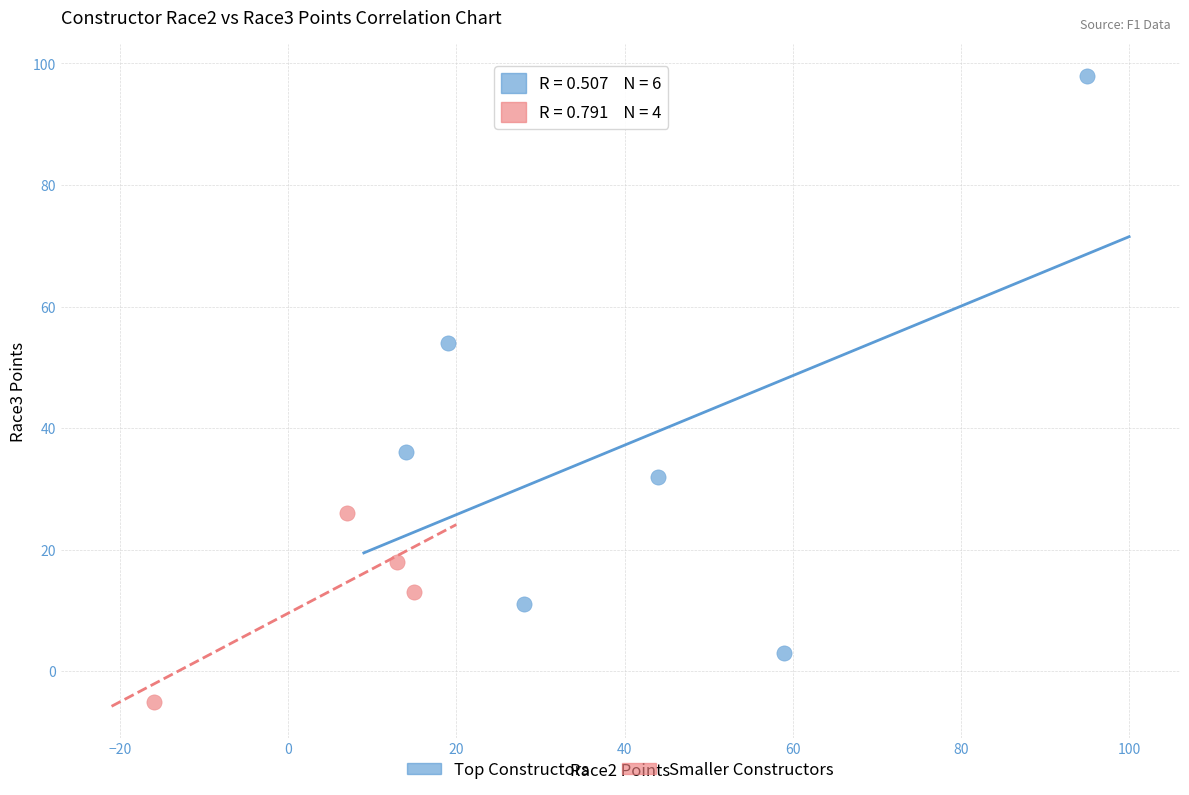

Which series reaches the minimum Y coordinate?

Smaller Constructors